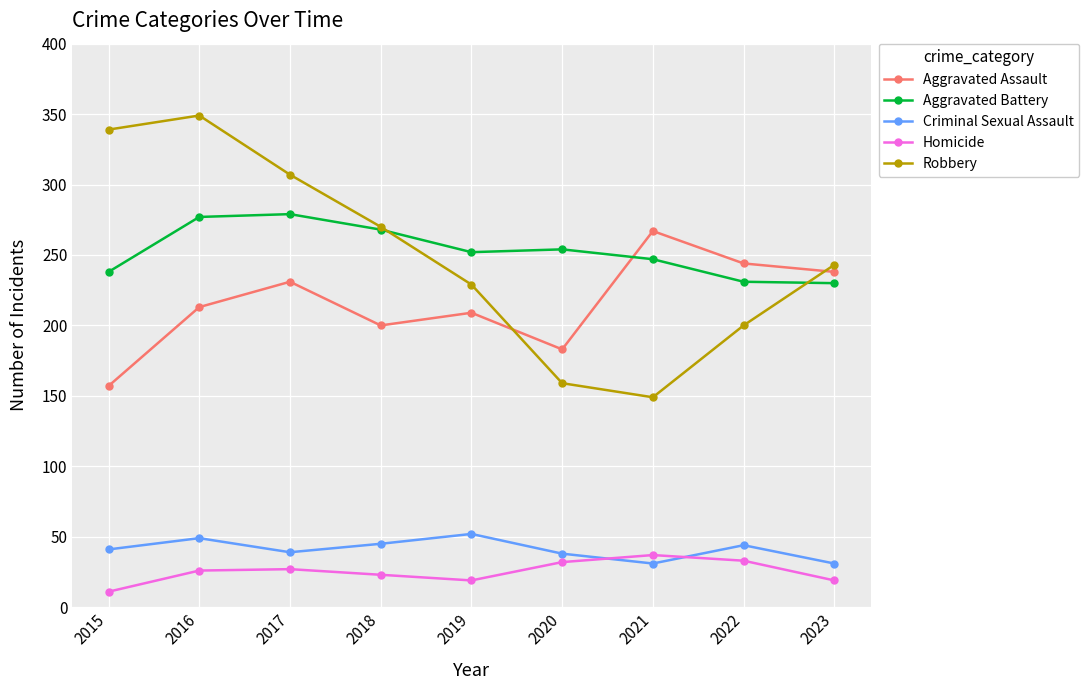

What is the spread (max minus min) of values at 2020?

222